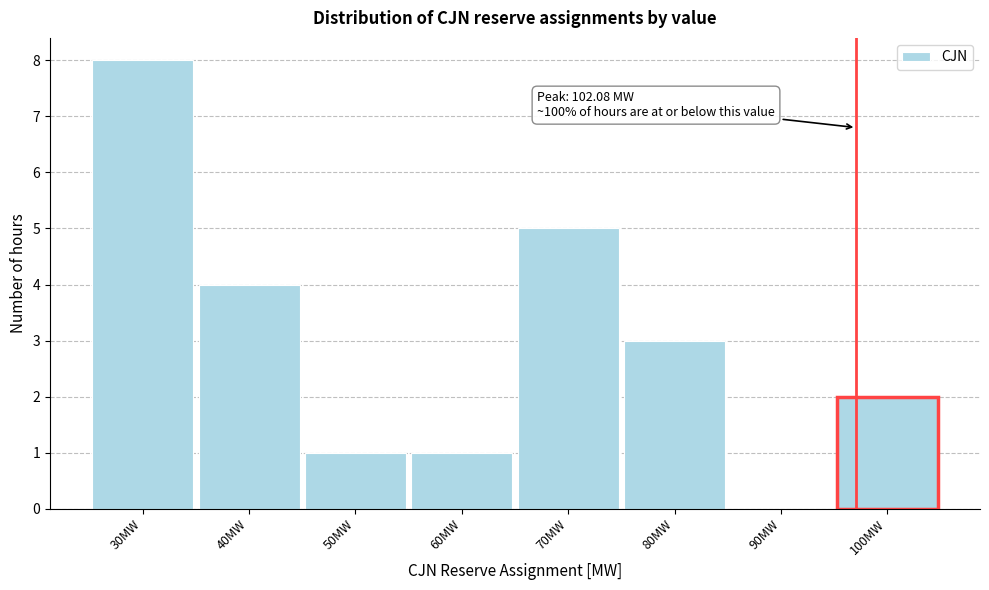

Reading right to left, what are all the values shown in this chart?

100MW=2	90MW=0	80MW=3	70MW=5	60MW=1	50MW=1	40MW=4	30MW=8